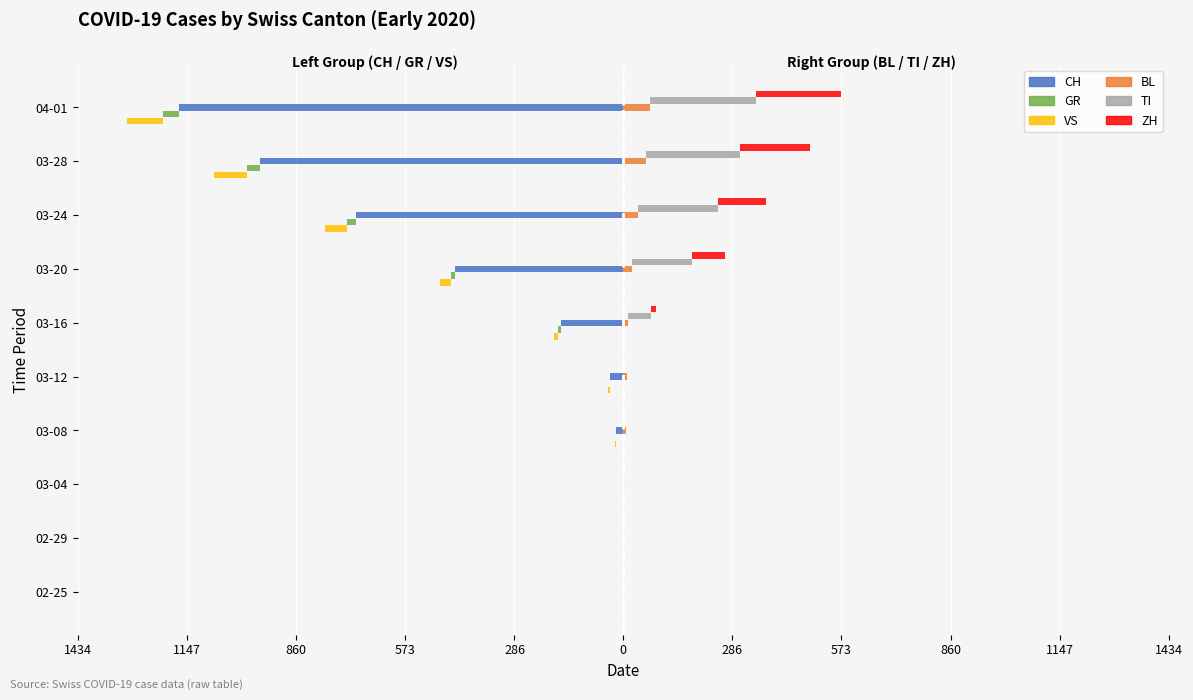

Is the value of ZH at 02-25 greater than the value of CH at 03-04?

Yes